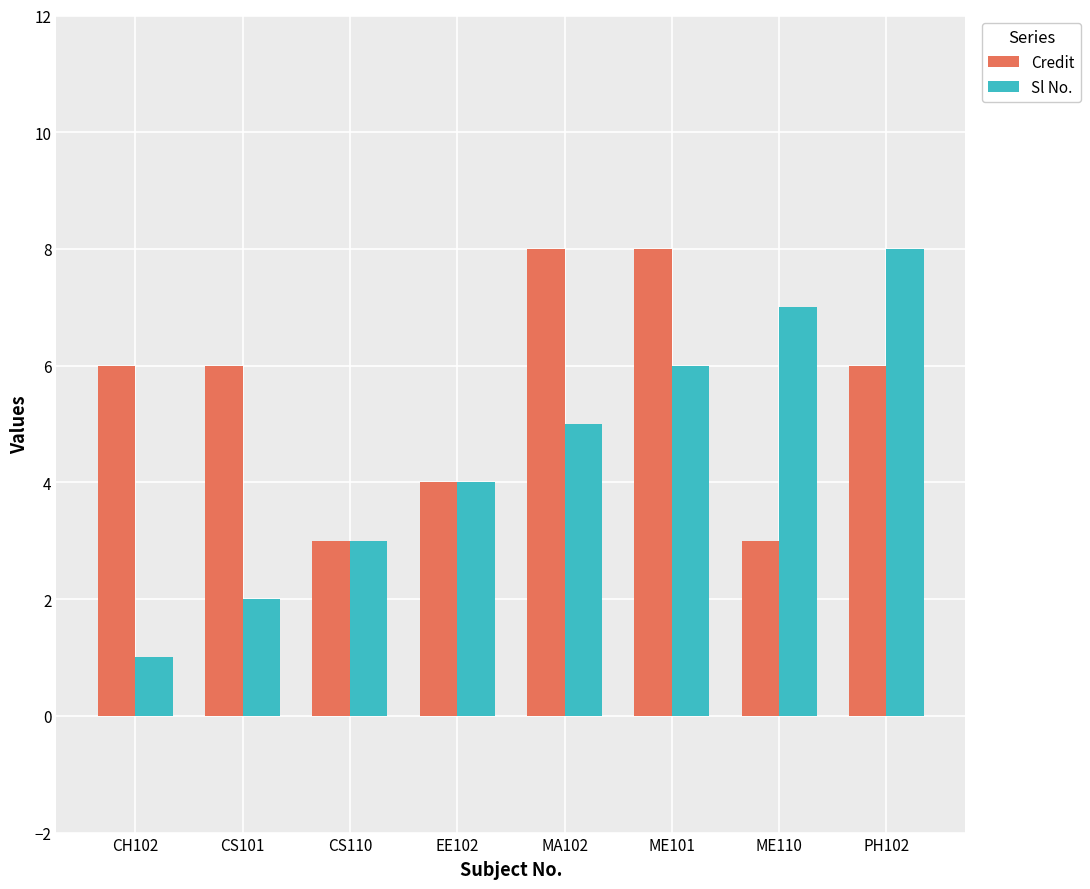

Reading right to left, extract all data points from this chart.

Credit: 6	3	8	8	4	3	6	6
Sl No.: 8	7	6	5	4	3	2	1